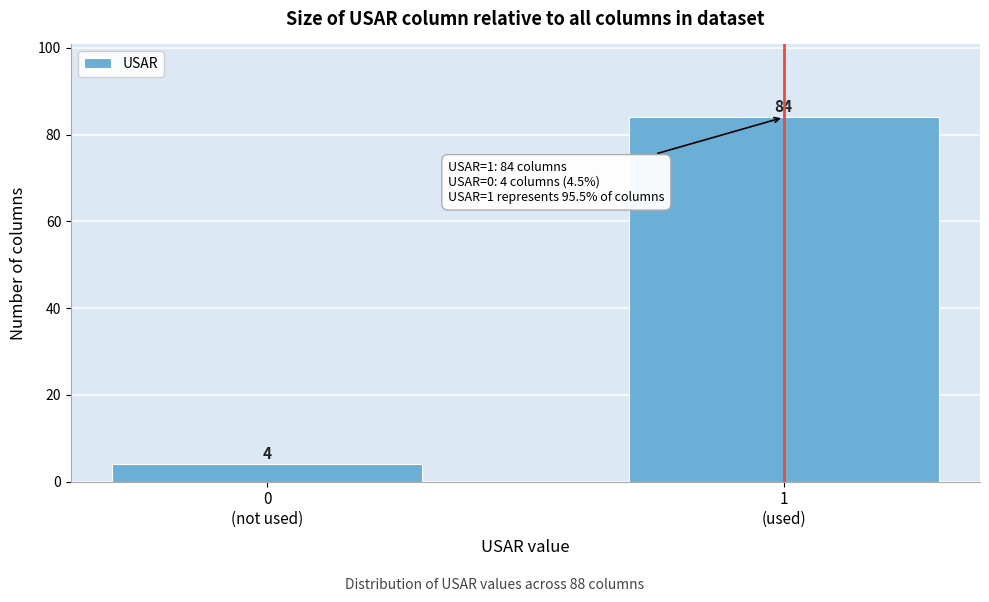

Reading right to left, transcribe all the data shown in this chart.

84	4